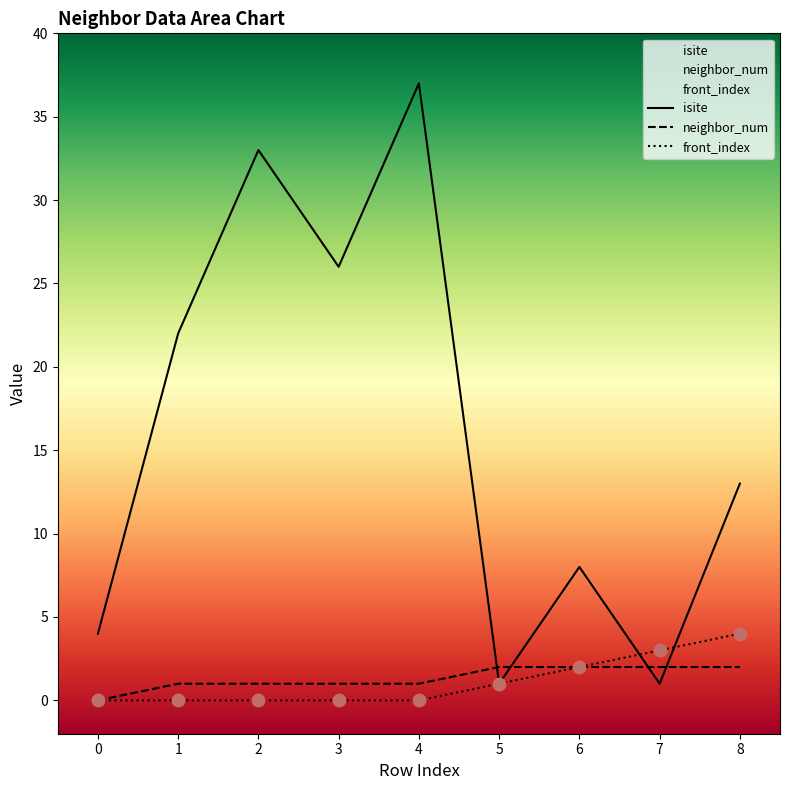

Which series has the largest total across all categories?

isite